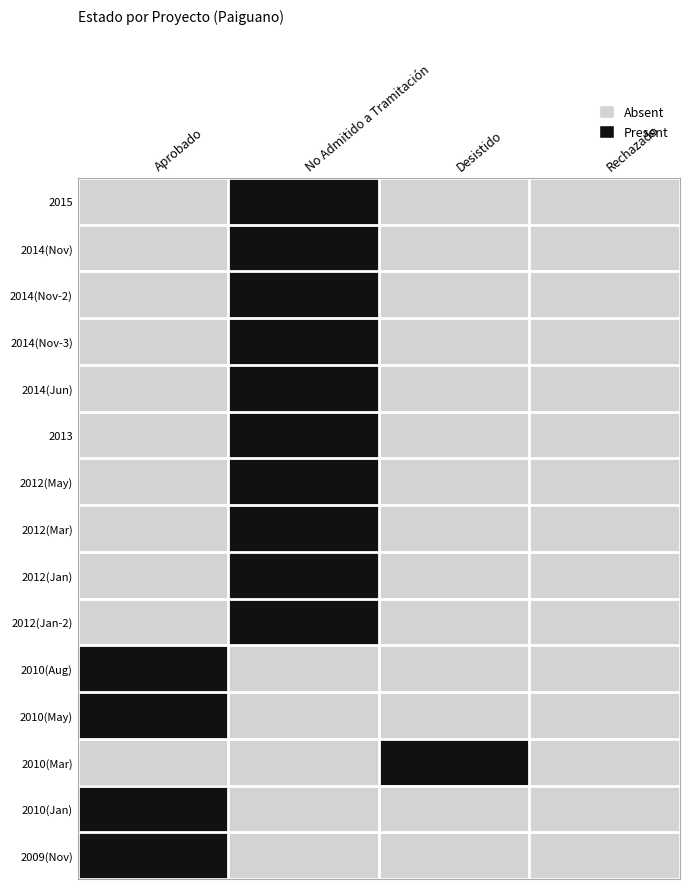

Rank the series by their maximum value, from highest to lowest.

2015, 2014(Nov), 2014(Nov-2), 2014(Nov-3), 2014(Jun), 2013, 2012(May), 2012(Mar), 2012(Jan), 2012(Jan-2), 2010(Aug), 2010(May), 2010(Mar), 2010(Jan), 2009(Nov)